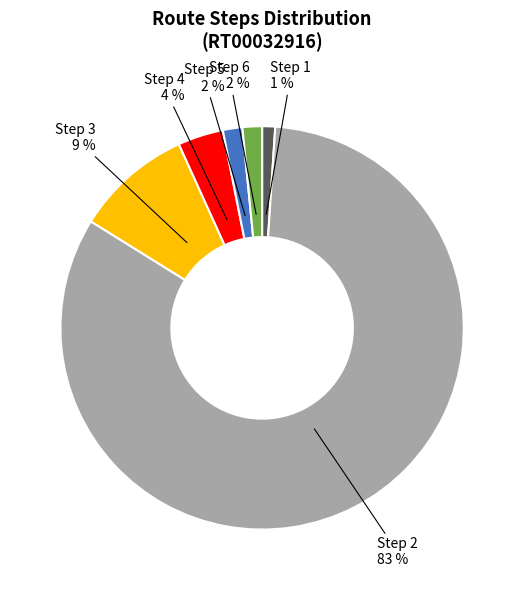

Is it true that Step 6 is 7% of the pie?

False